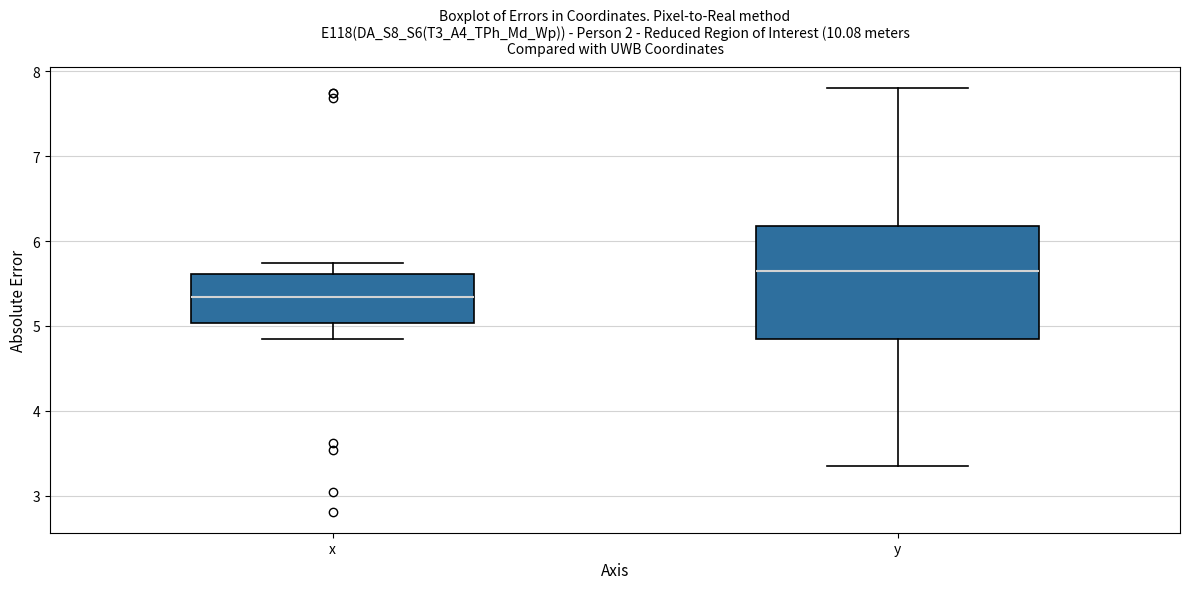

Reading left to right, transcribe this box plot: for each box, give where its median line is, the range the box spans, and where its two whiskers end, as read against the y-axis. The values are not printed on the chart, so give them approximately, as read against the axis.

x: median 5.3, box 5.0 to 5.6, whiskers 4.9 to 5.7
y: median 5.6, box 4.8 to 6.2, whiskers 3.3 to 7.8